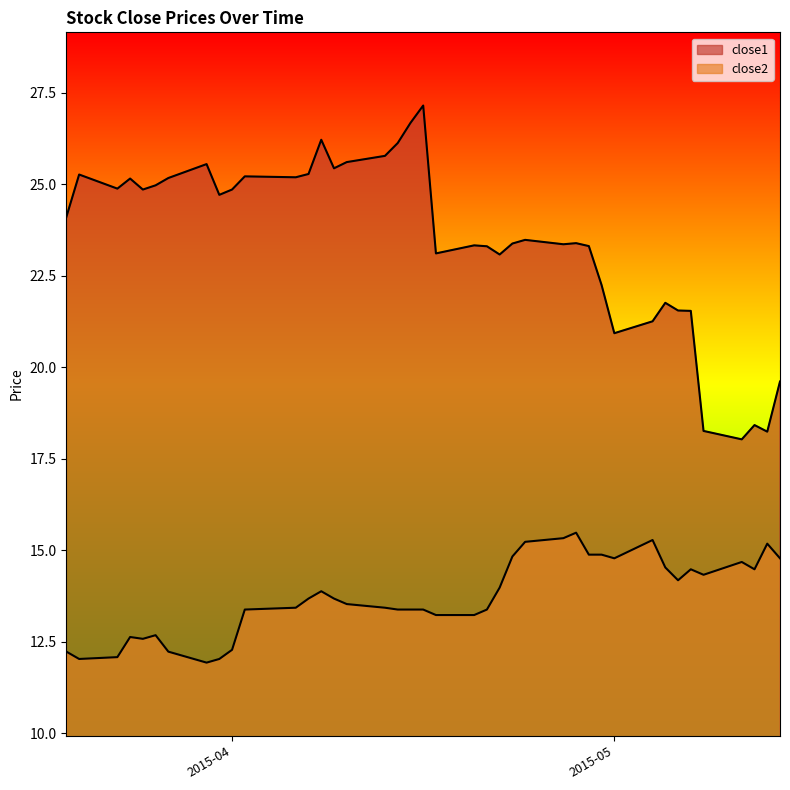

True or false: close1 has more than 1 points higher than both neighbors.

True